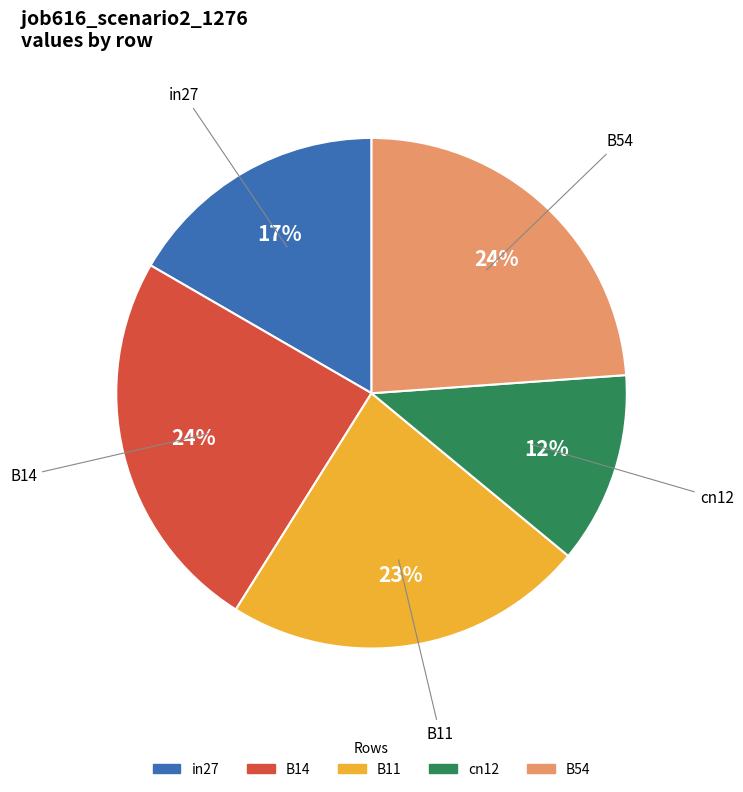

Combined, do B14 and B11 account for over 50%?

No